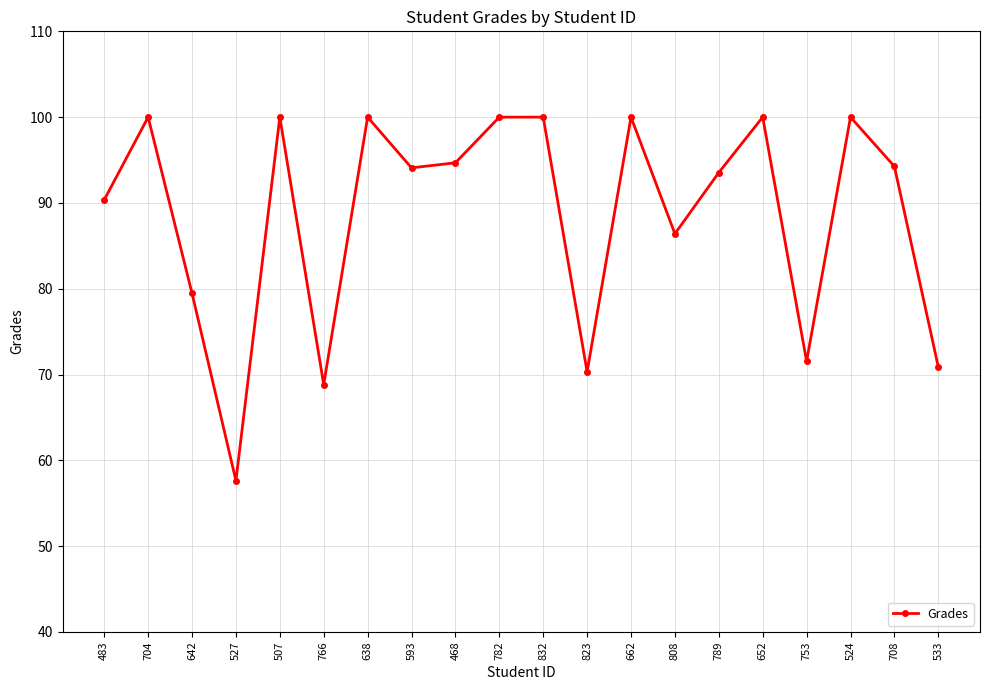

What is the value of the 19th point from the left?

94.3